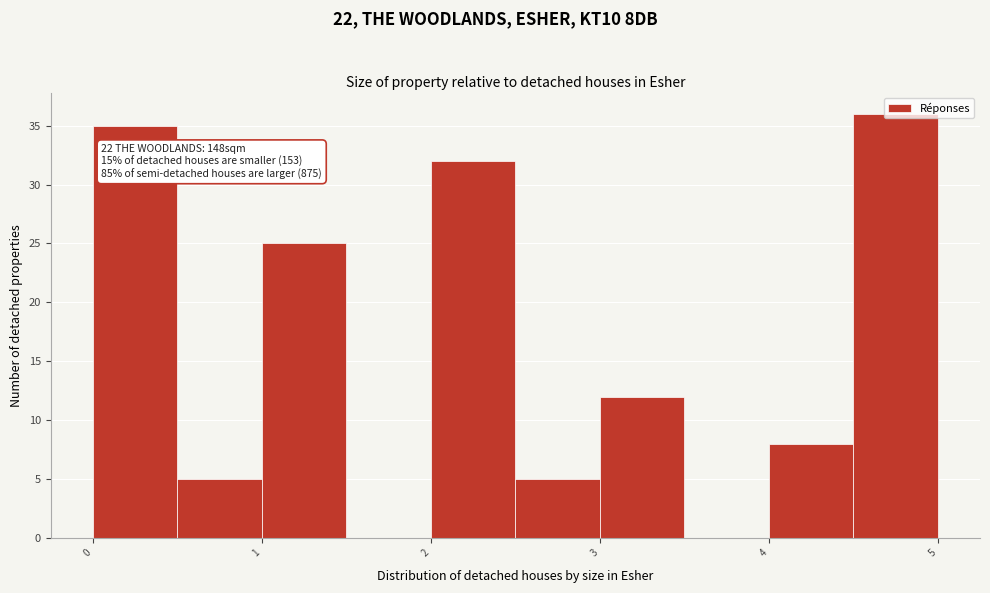

Which range on the x-axis has the tallest bar?

4.5 to 5.0